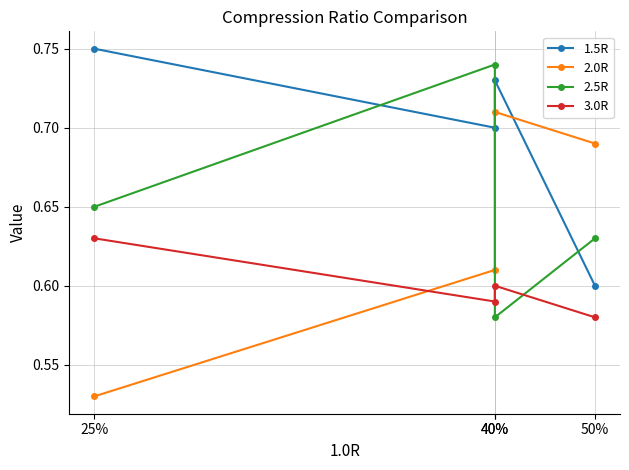

What is the value of the 2.5R point at the 1st from the left?

0.7